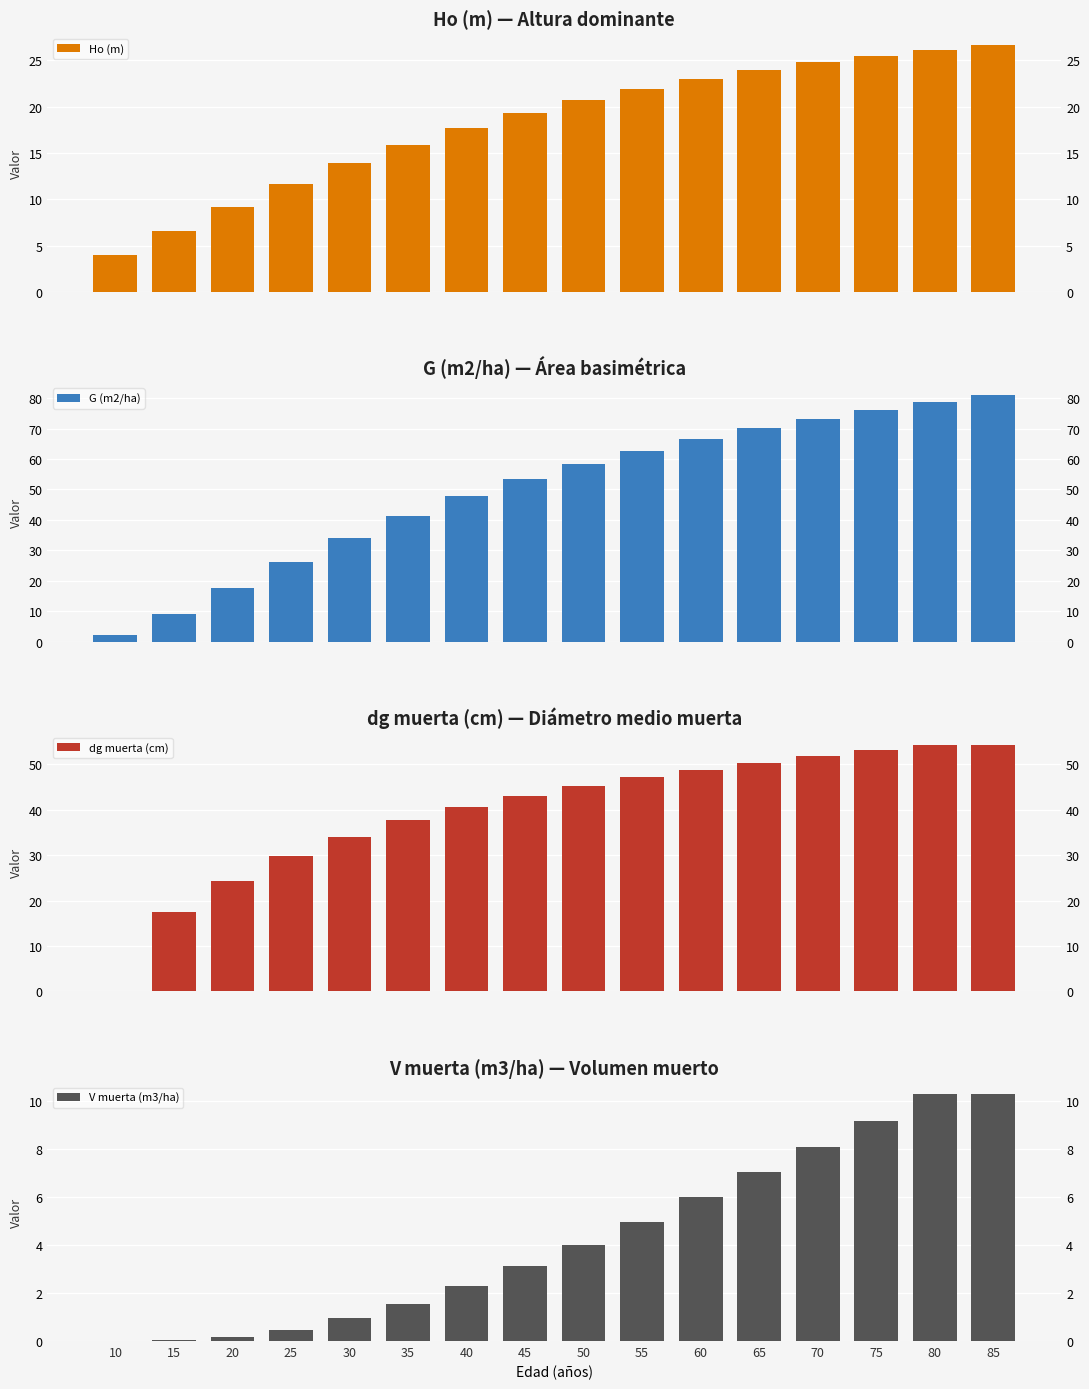

How many bars are there in total?

64